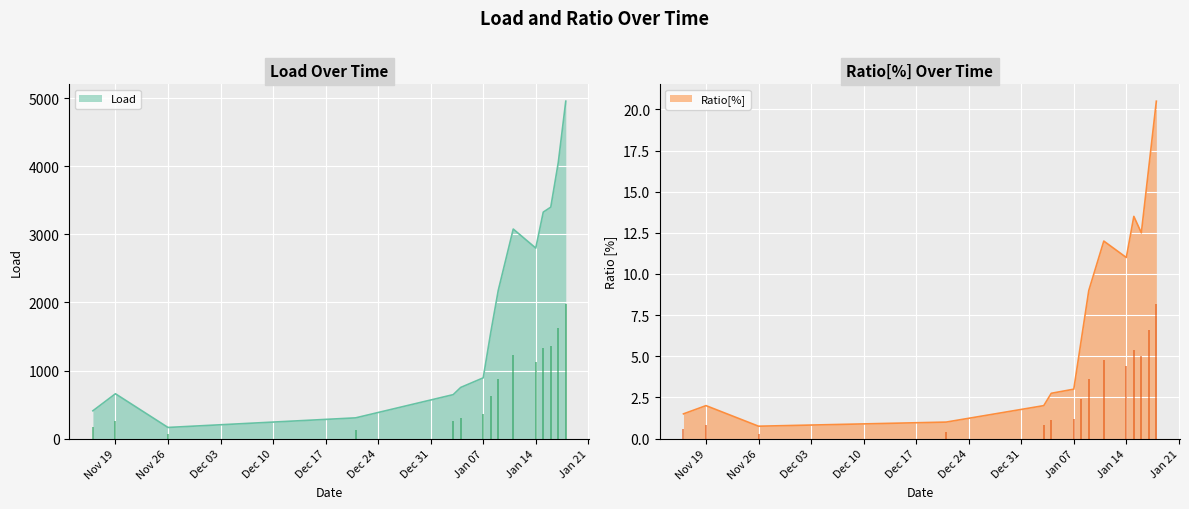

What is the difference between the highest and lowest values at 2019-01-03?

643.2